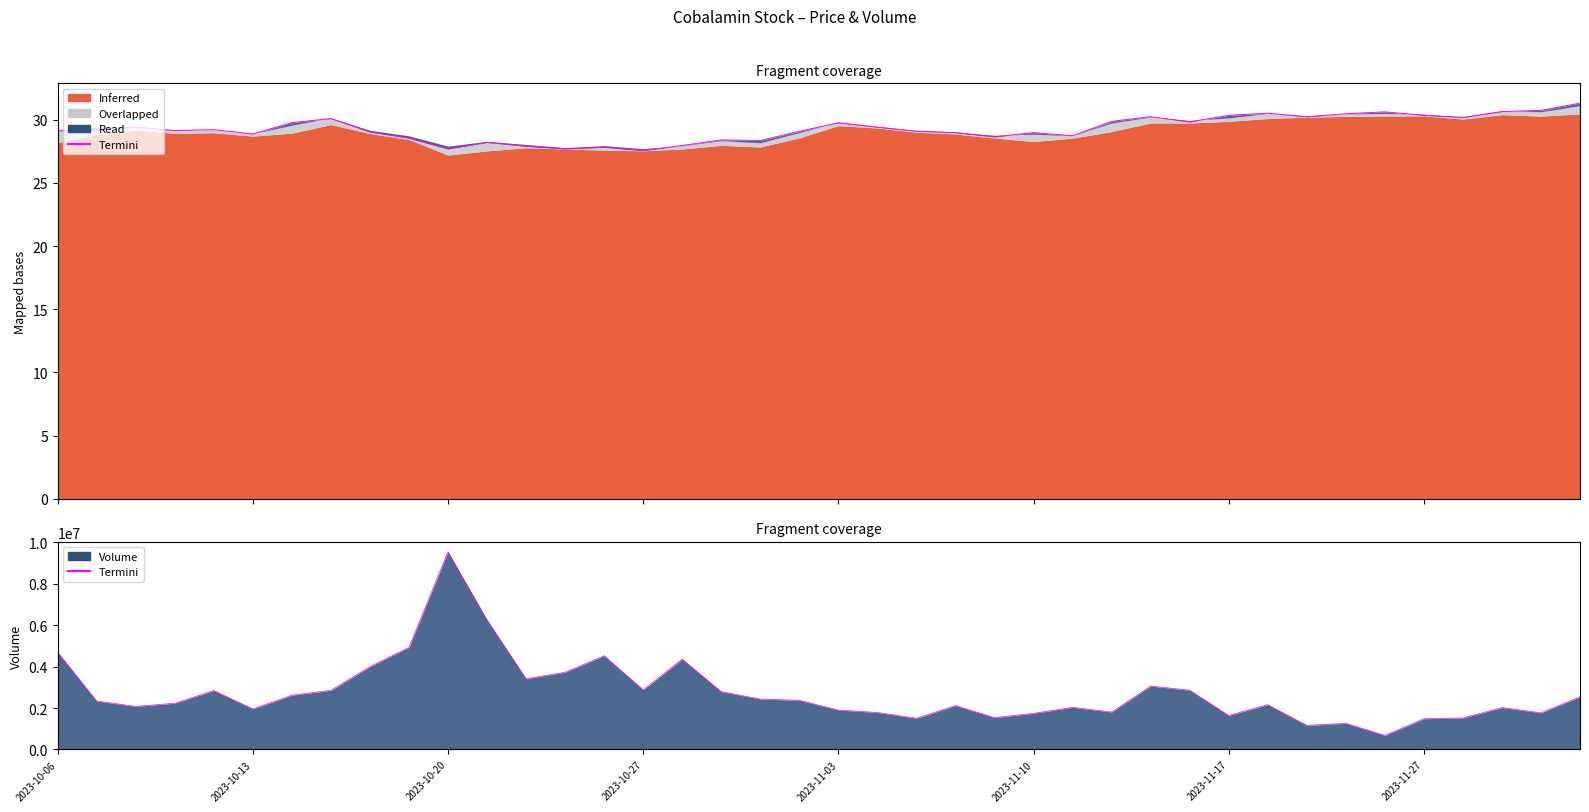

Does the chart have visible grid lines?

No